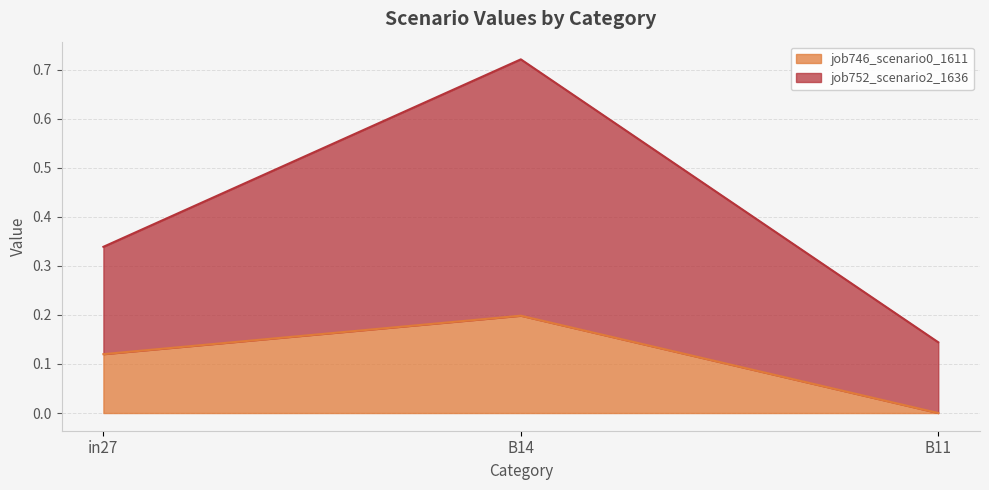

Which series has the widest spread of values?

job752_scenario2_1636